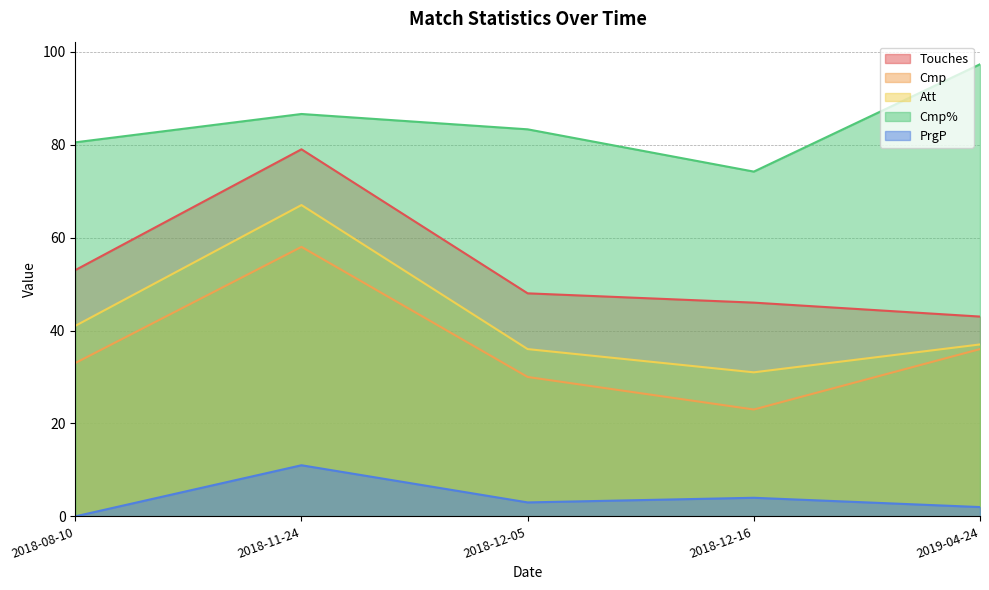

What is the greatest value displayed?

97.3